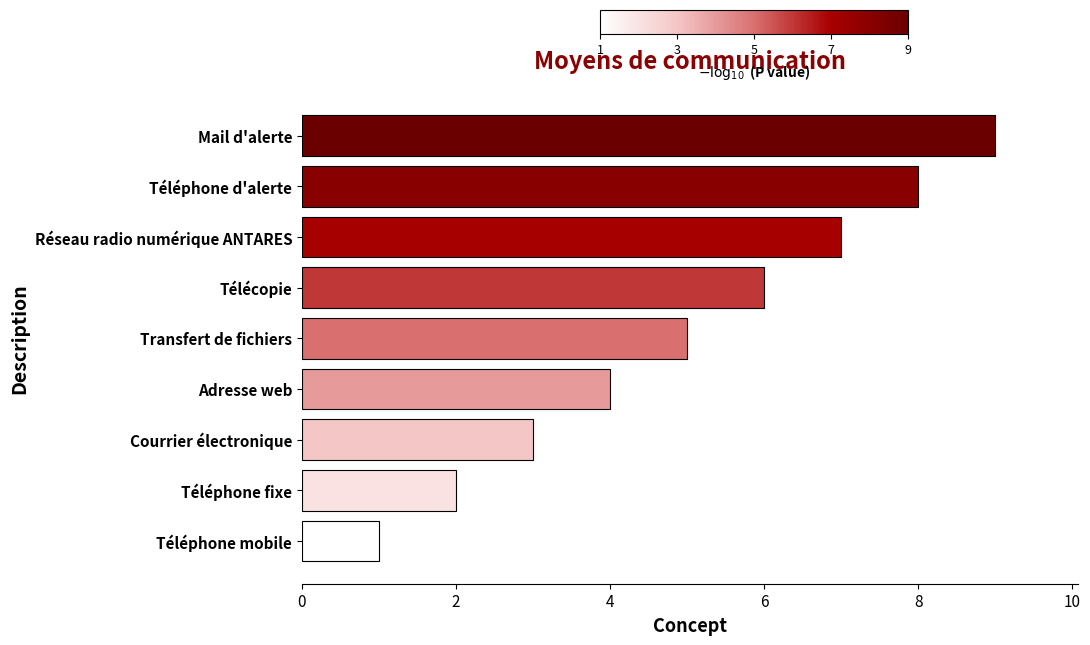

What is the sum of all values?

45